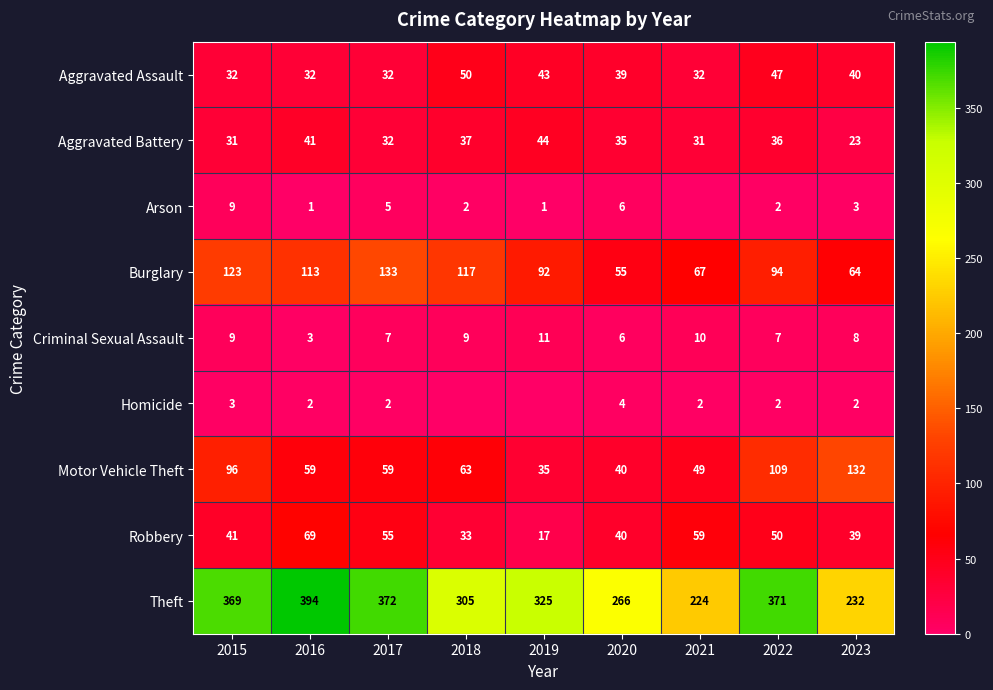

List the labels in order of Robbery value, largest first.

2016, 2021, 2017, 2022, 2015, 2020, 2023, 2018, 2019